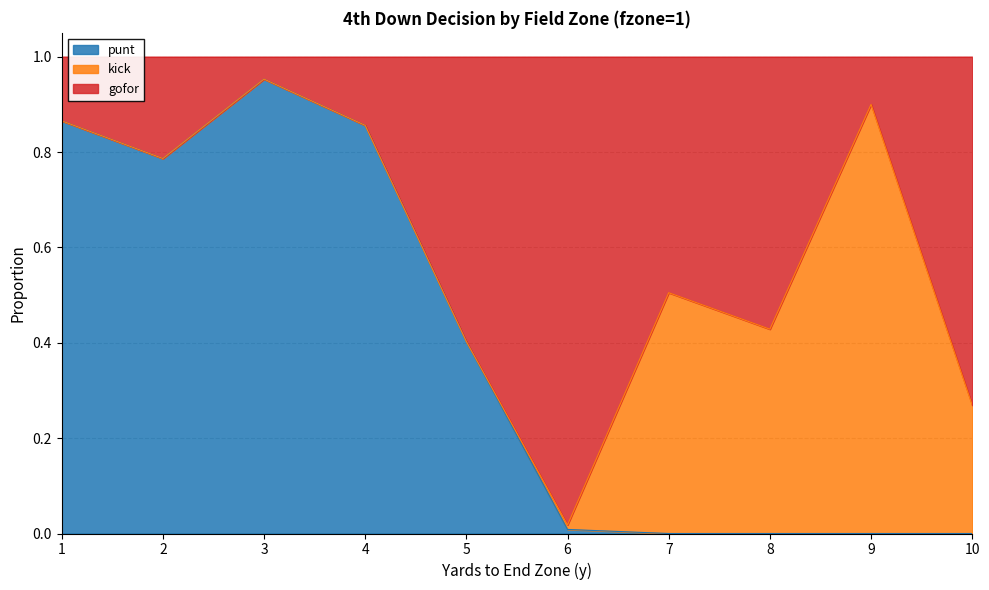

Where is the first local minimum for punt?

2